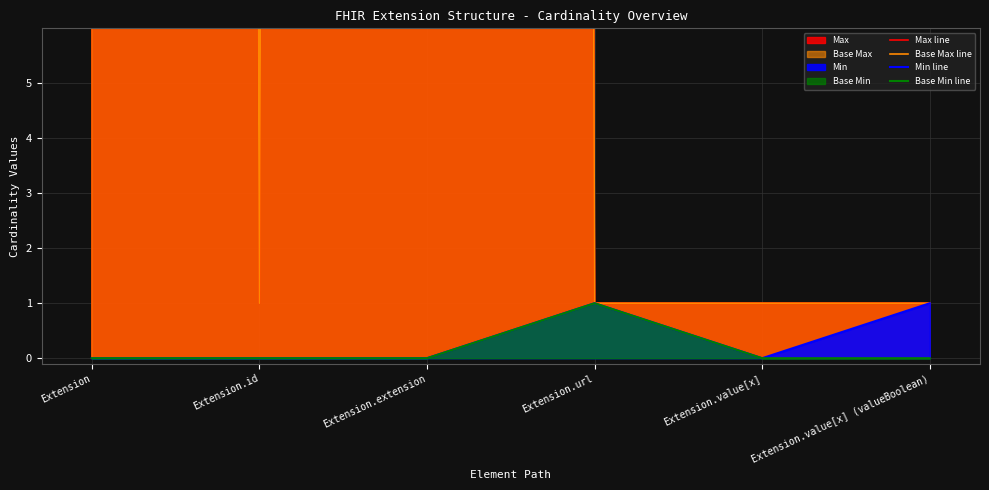

How many interior local peaks does the Max line series have?

1